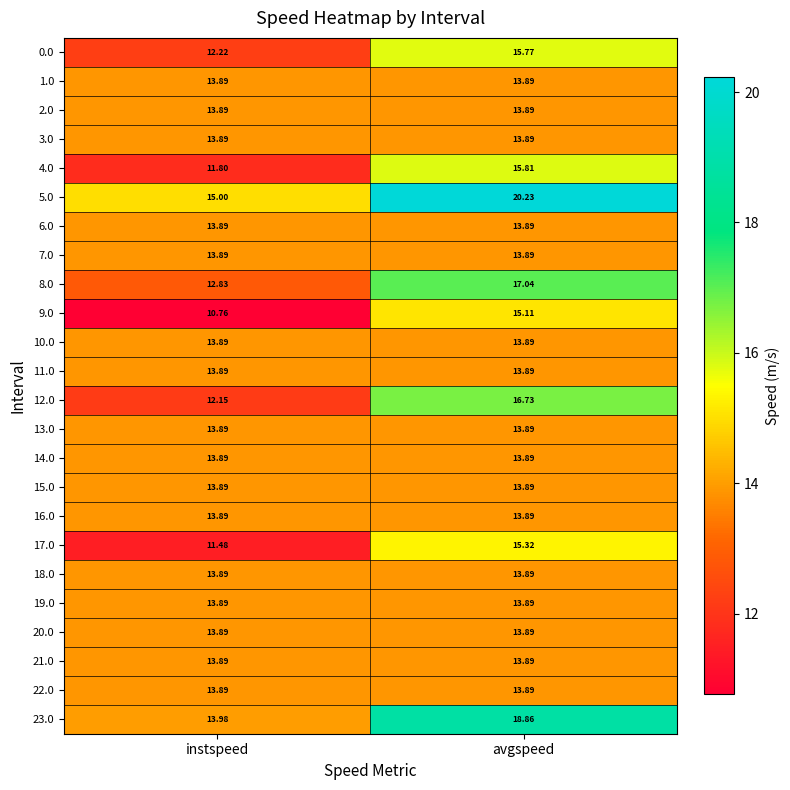

Which label corresponds to the smallest value in the chart?

instspeed